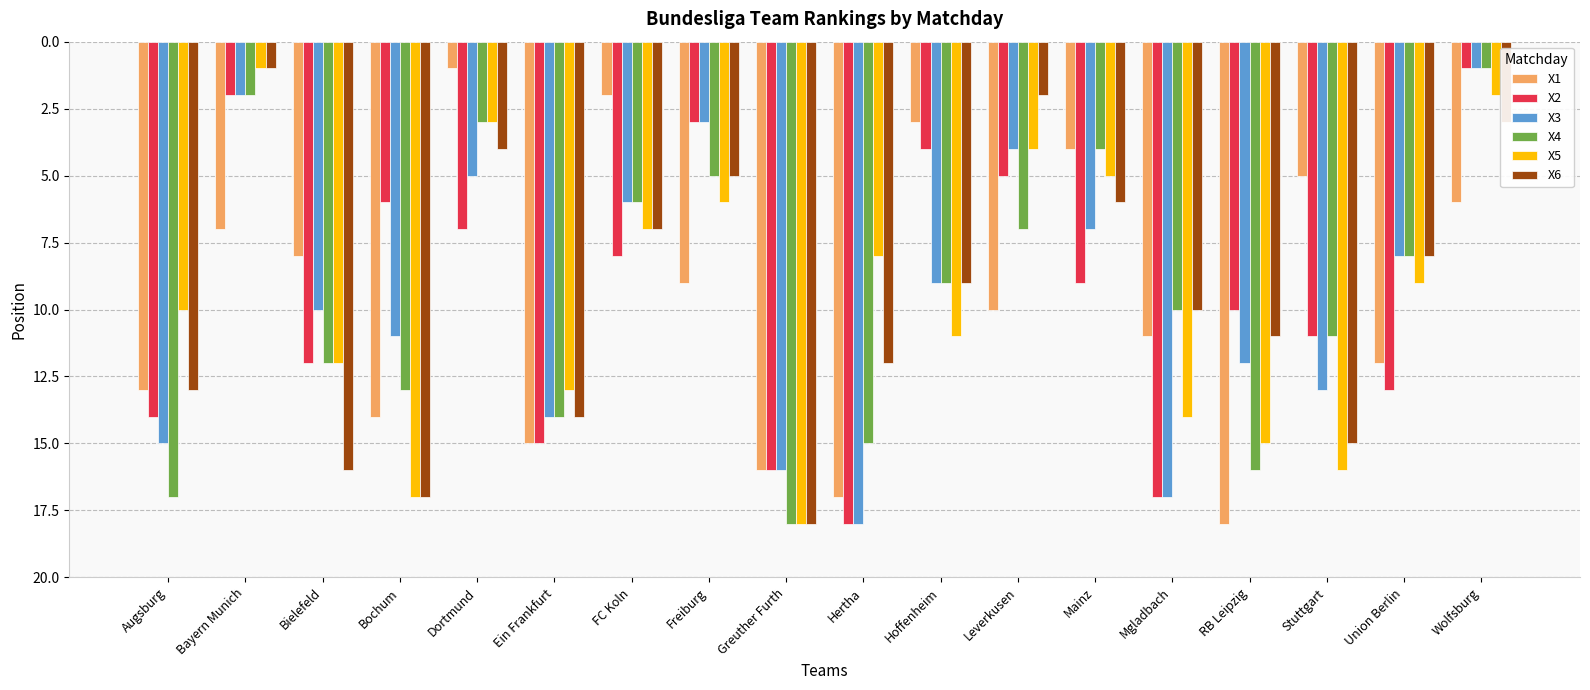

Reading left to right, extract all data points from this chart.

X1: Augsburg=13	Bayern Munich=7	Bielefeld=8	Bochum=14	Dortmund=1	Ein Frankfurt=15	FC Koln=2	Freiburg=9	Greuther Furth=16	Hertha=17	Hoffenheim=3	Leverkusen=10	Mainz=4	Mgladbach=11	RB Leipzig=18	Stuttgart=5	Union Berlin=12	Wolfsburg=6
X2: Augsburg=14	Bayern Munich=2	Bielefeld=12	Bochum=6	Dortmund=7	Ein Frankfurt=15	FC Koln=8	Freiburg=3	Greuther Furth=16	Hertha=18	Hoffenheim=4	Leverkusen=5	Mainz=9	Mgladbach=17	RB Leipzig=10	Stuttgart=11	Union Berlin=13	Wolfsburg=1
X3: Augsburg=15	Bayern Munich=2	Bielefeld=10	Bochum=11	Dortmund=5	Ein Frankfurt=14	FC Koln=6	Freiburg=3	Greuther Furth=16	Hertha=18	Hoffenheim=9	Leverkusen=4	Mainz=7	Mgladbach=17	RB Leipzig=12	Stuttgart=13	Union Berlin=8	Wolfsburg=1
X4: Augsburg=17	Bayern Munich=2	Bielefeld=12	Bochum=13	Dortmund=3	Ein Frankfurt=14	FC Koln=6	Freiburg=5	Greuther Furth=18	Hertha=15	Hoffenheim=9	Leverkusen=7	Mainz=4	Mgladbach=10	RB Leipzig=16	Stuttgart=11	Union Berlin=8	Wolfsburg=1
X5: Augsburg=10	Bayern Munich=1	Bielefeld=12	Bochum=17	Dortmund=3	Ein Frankfurt=13	FC Koln=7	Freiburg=6	Greuther Furth=18	Hertha=8	Hoffenheim=11	Leverkusen=4	Mainz=5	Mgladbach=14	RB Leipzig=15	Stuttgart=16	Union Berlin=9	Wolfsburg=2
X6: Augsburg=13	Bayern Munich=1	Bielefeld=16	Bochum=17	Dortmund=4	Ein Frankfurt=14	FC Koln=7	Freiburg=5	Greuther Furth=18	Hertha=12	Hoffenheim=9	Leverkusen=2	Mainz=6	Mgladbach=10	RB Leipzig=11	Stuttgart=15	Union Berlin=8	Wolfsburg=3